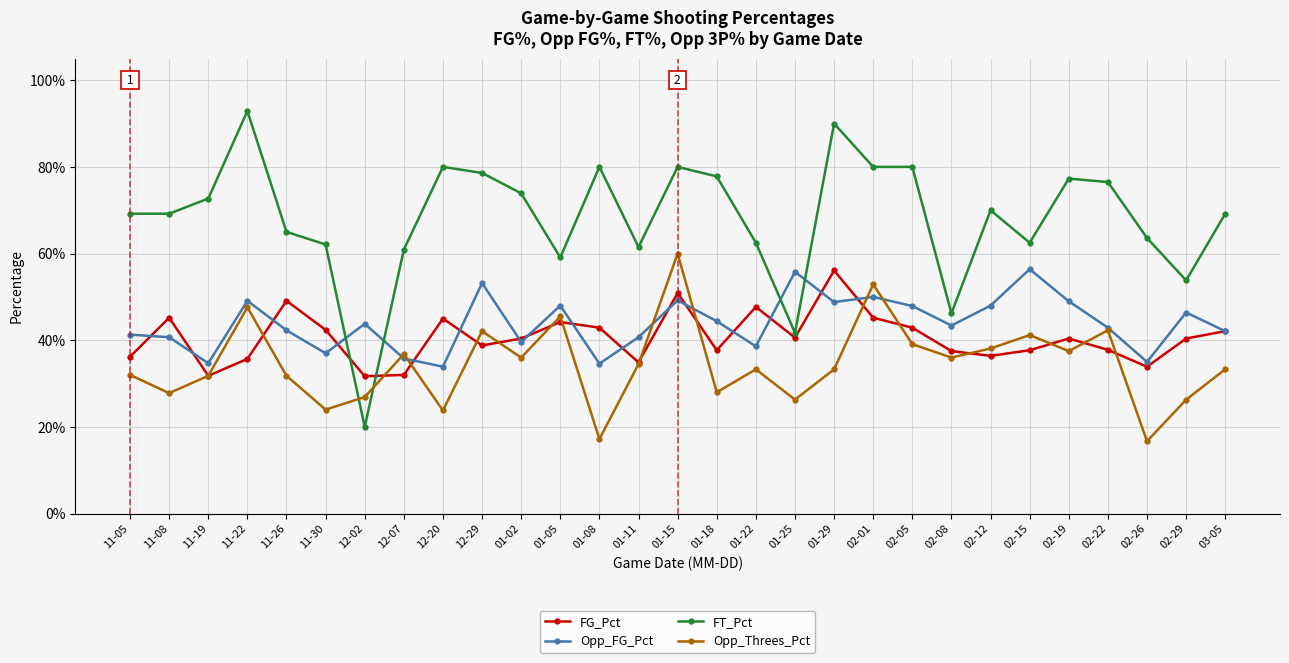

List the series in order of their peak value, lowest first.

FG_Pct, Opp_FG_Pct, Opp_Threes_Pct, FT_Pct